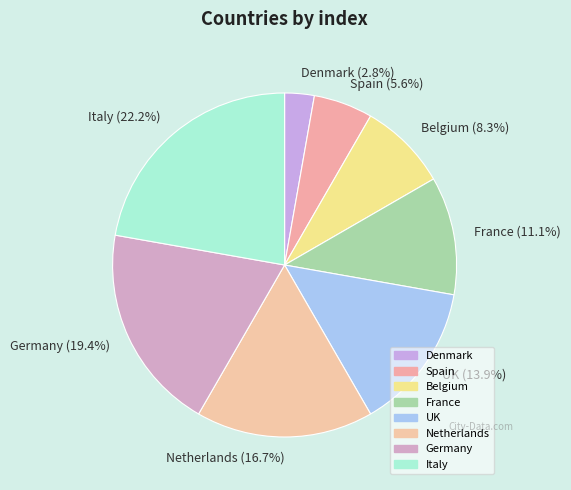

True or false: France accounts for 11% of the total.

True